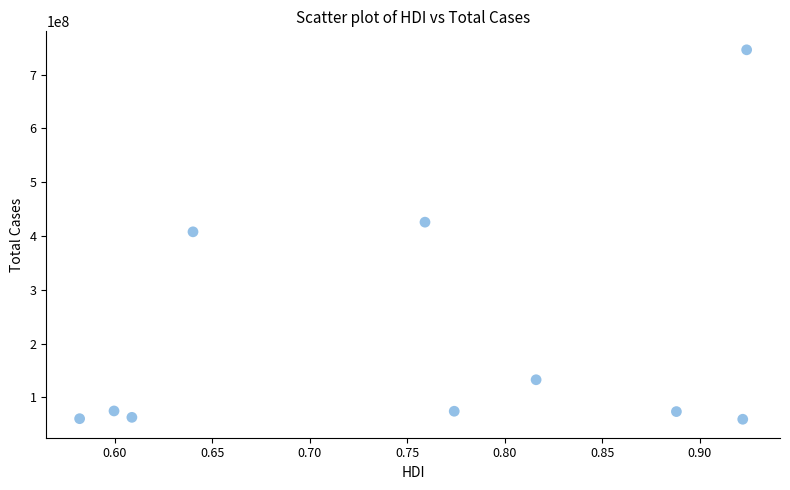

What is the average Y value?

211837347